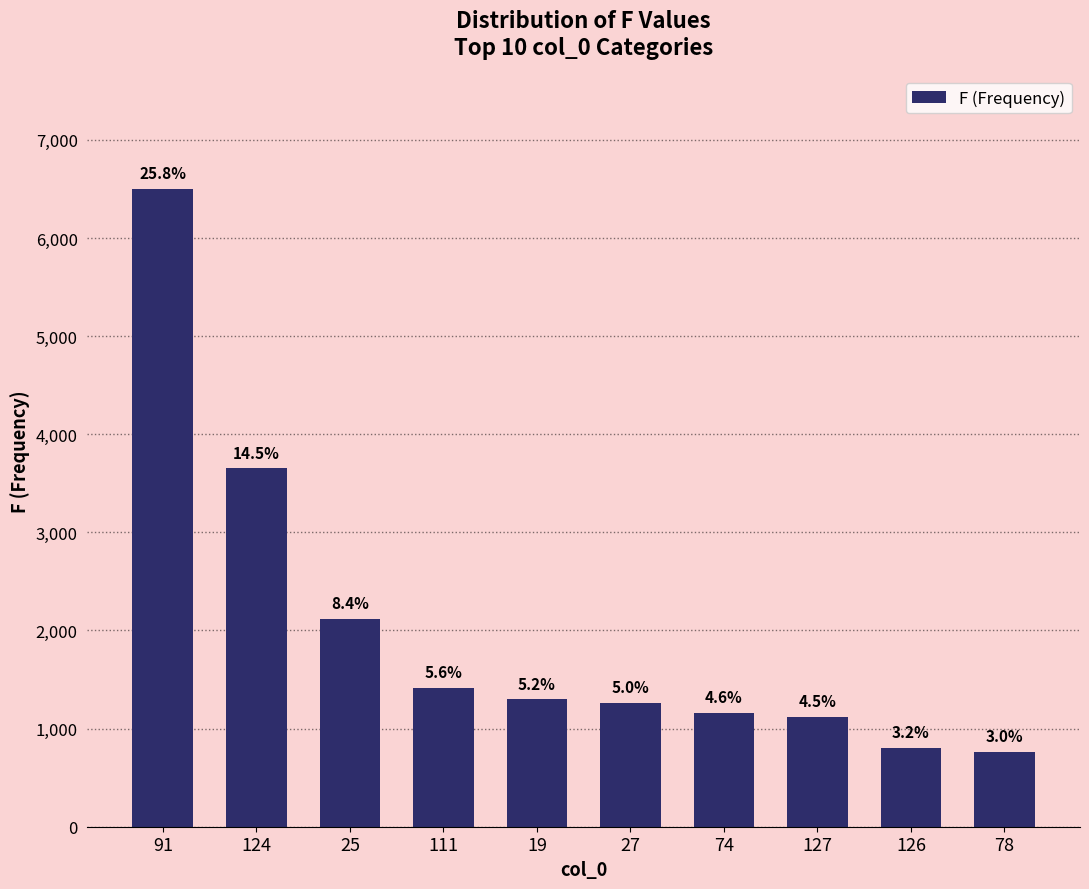

Which has a higher value, 74 or 124?

124